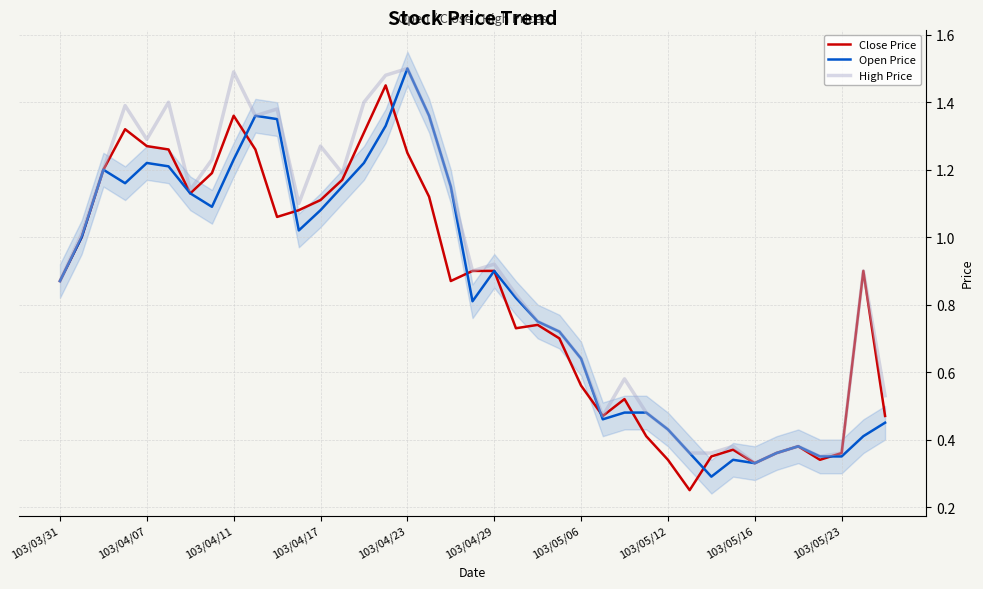

List the series in order of their peak value, highest first.

Open Price, High Price, Close Price